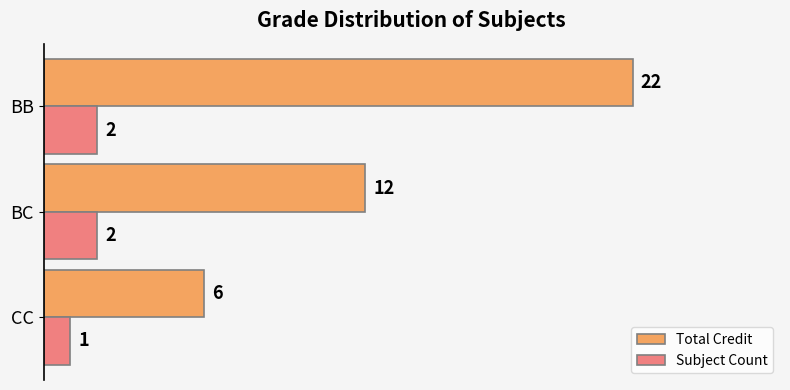

At which label does Subject Count reach its minimum?

CC